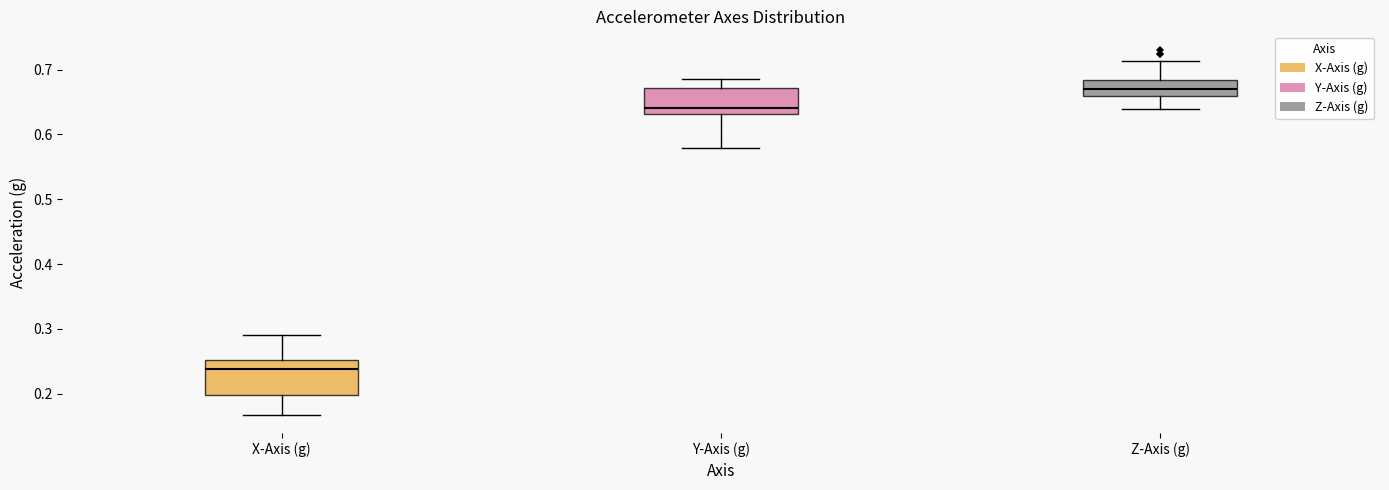

Comparing the boxes themselves (not the whiskers), which one is the tallest?

X-Axis (g)